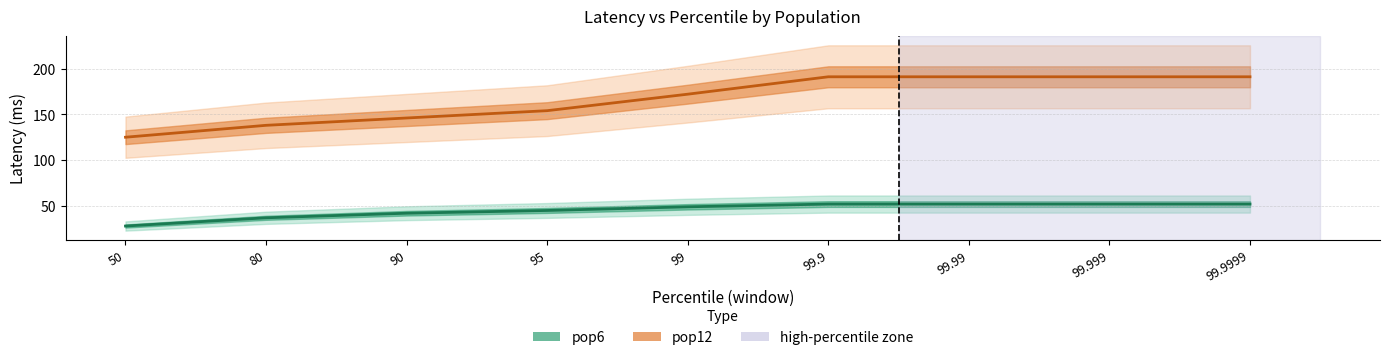

At which category is the sum across all series the highest?

99.9